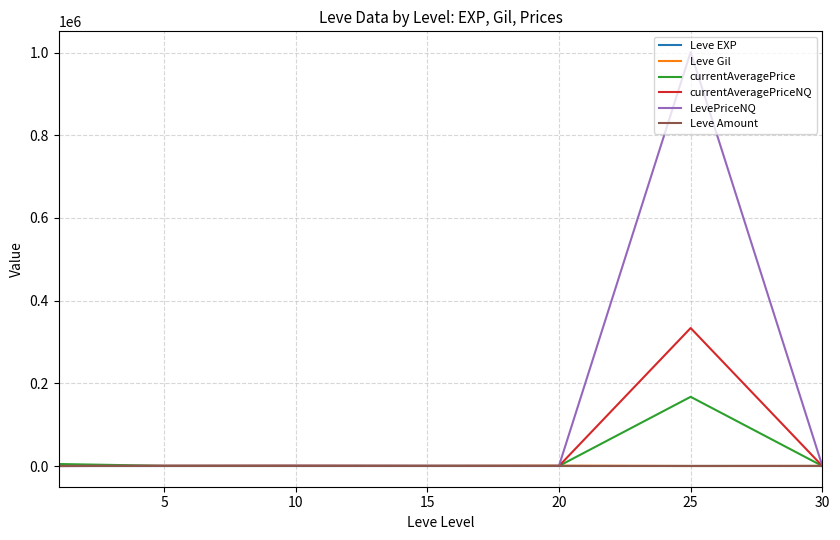

What is the maximum value for currentAveragePrice?

167366.5